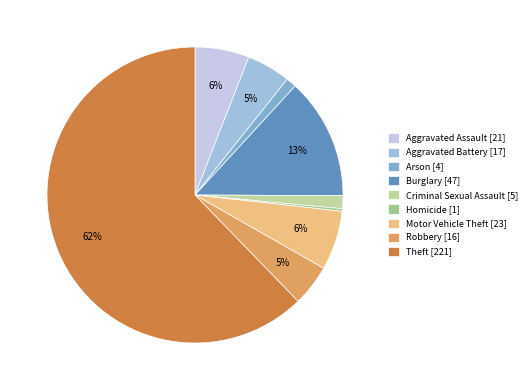

How many segments does this pie chart have?

9